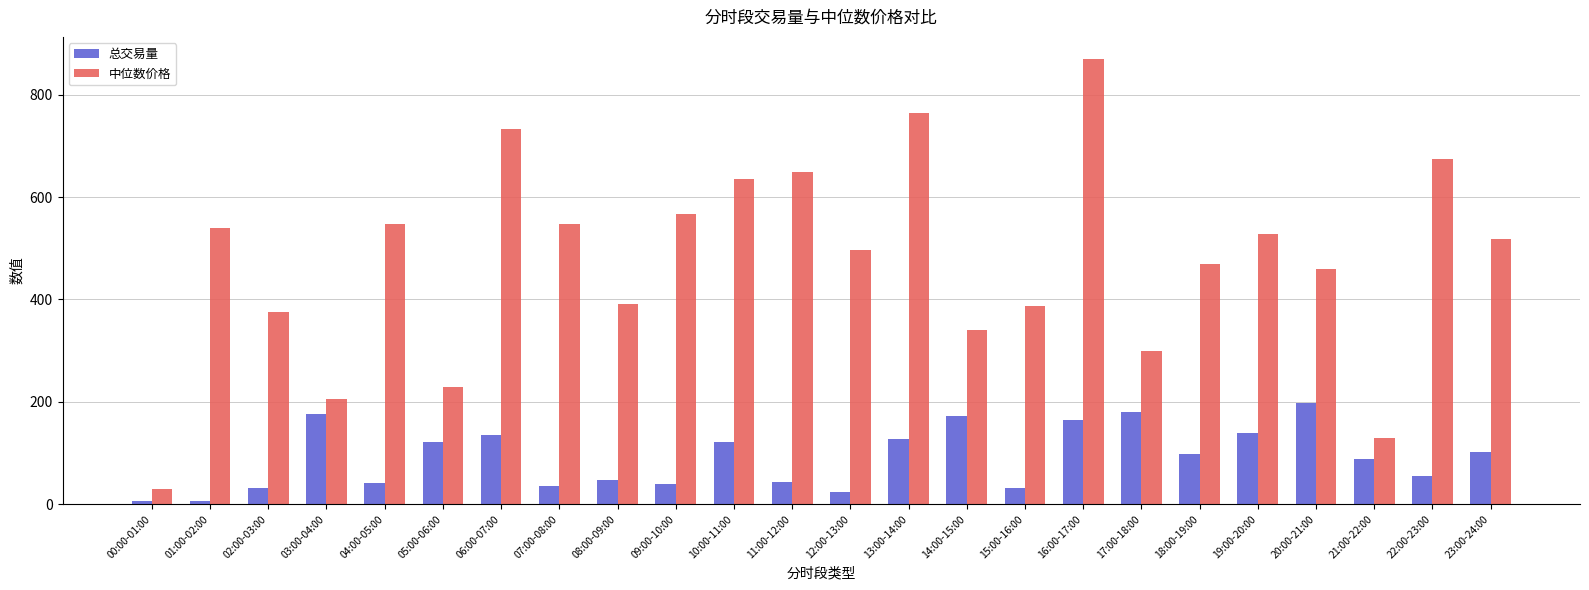

How many bars are there in each group?

2